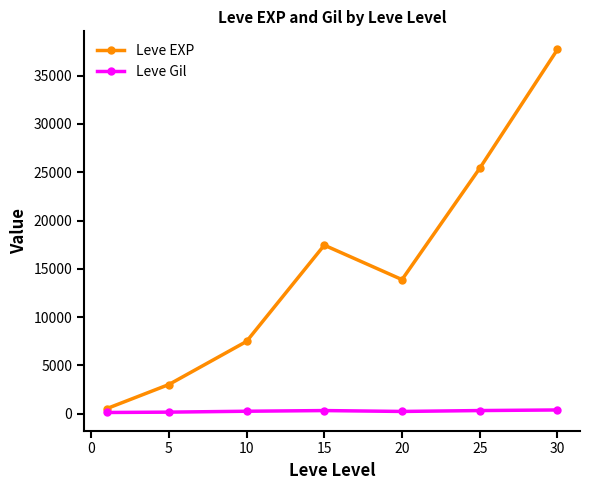

How many interior local peaks does the Leve EXP series have?

1